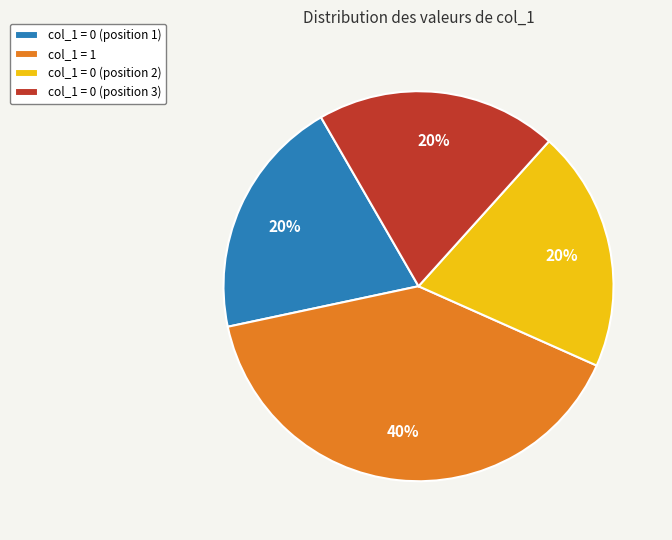

Is the sum of col_1 = 0 (position 1) and col_1 = 0 (position 2) greater than half?

No